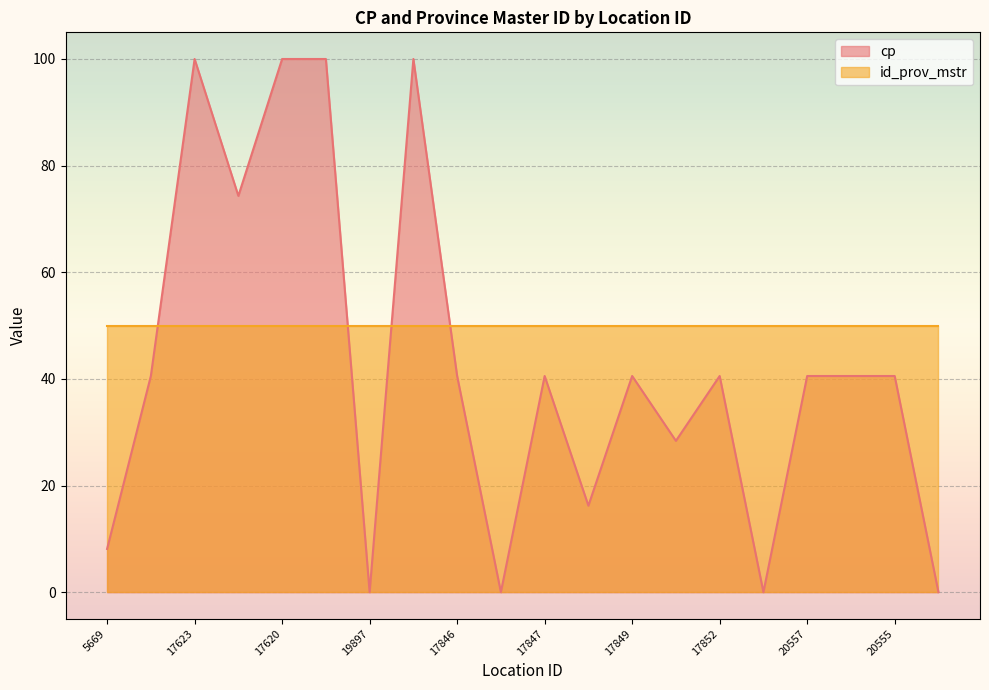

The value at 17849 is 40.5. True or false?

True